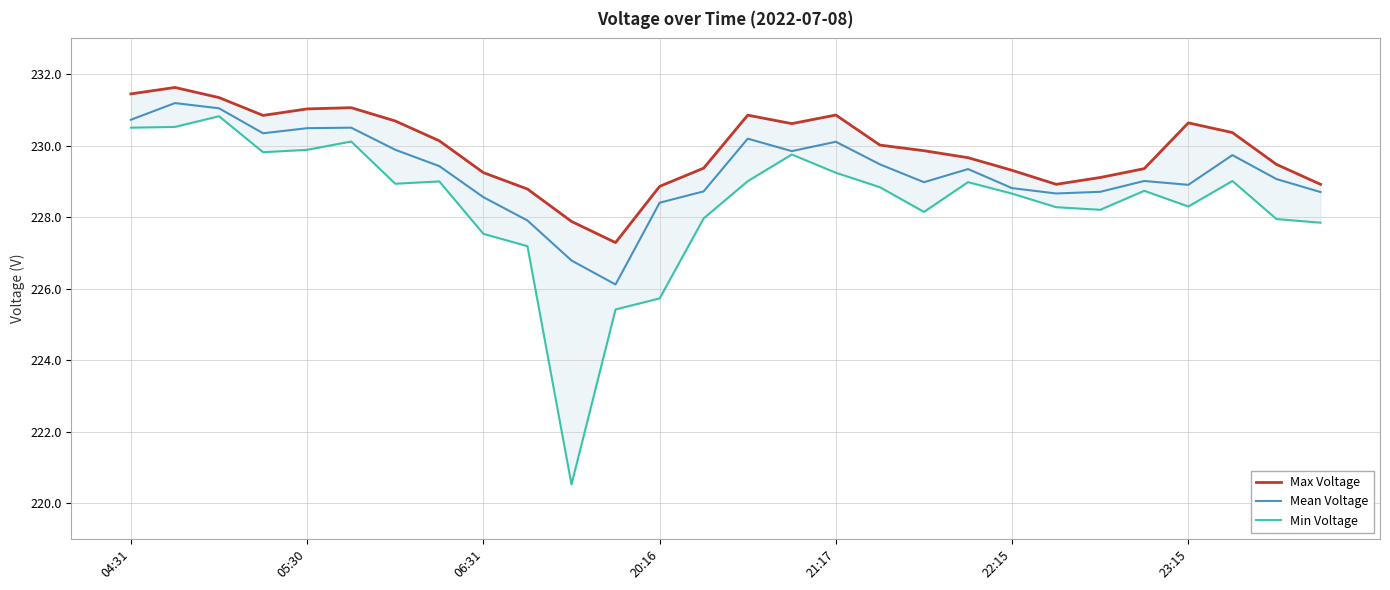

What is the label of the 10th point from the left?

9